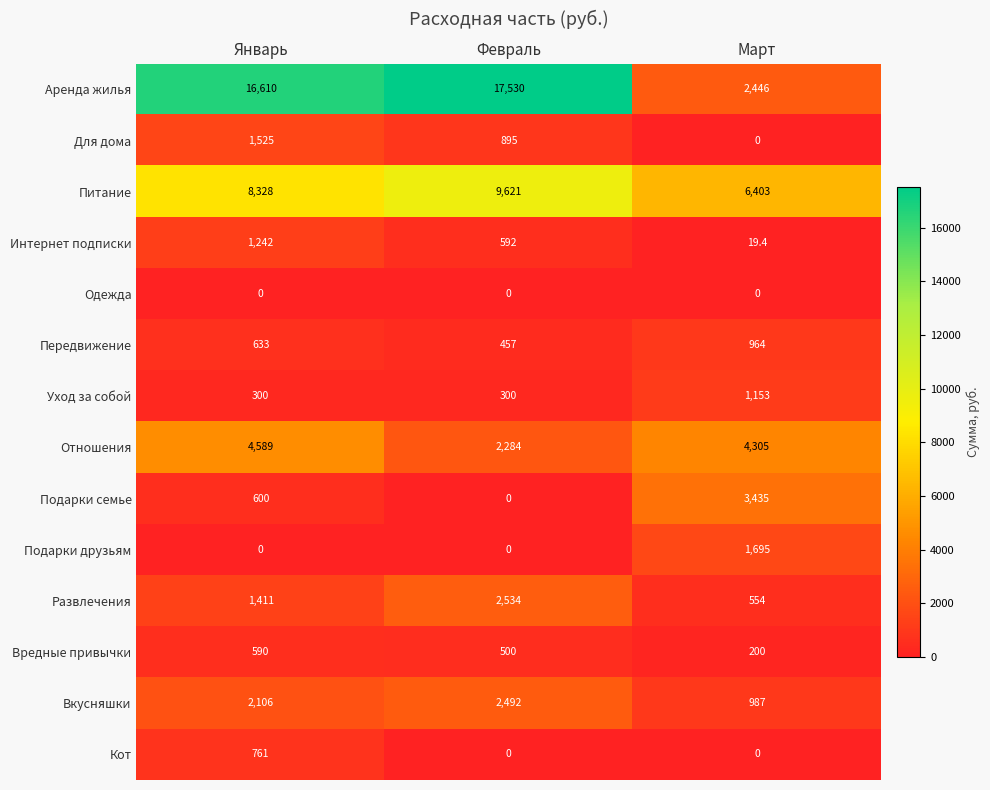

How many Кот values are between 0 and 761?

3